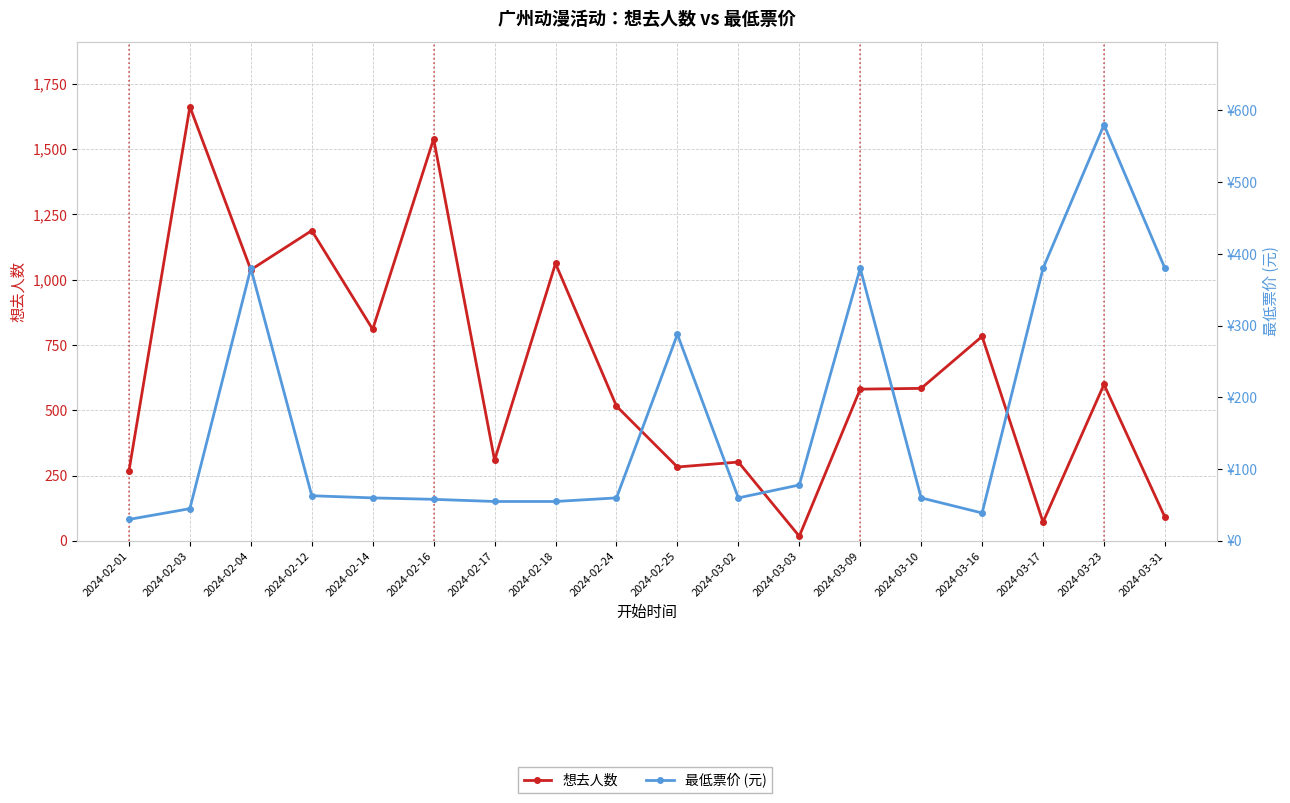

How many times do 想去人数 and 最低票价 (元) cross each other?

7